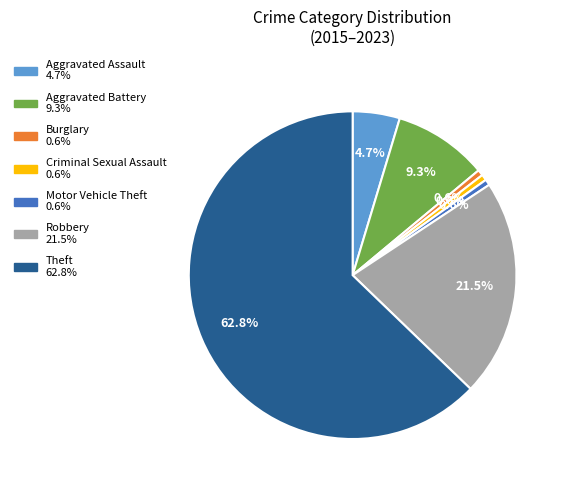

Is it true that Theft is 25% of the pie?

False